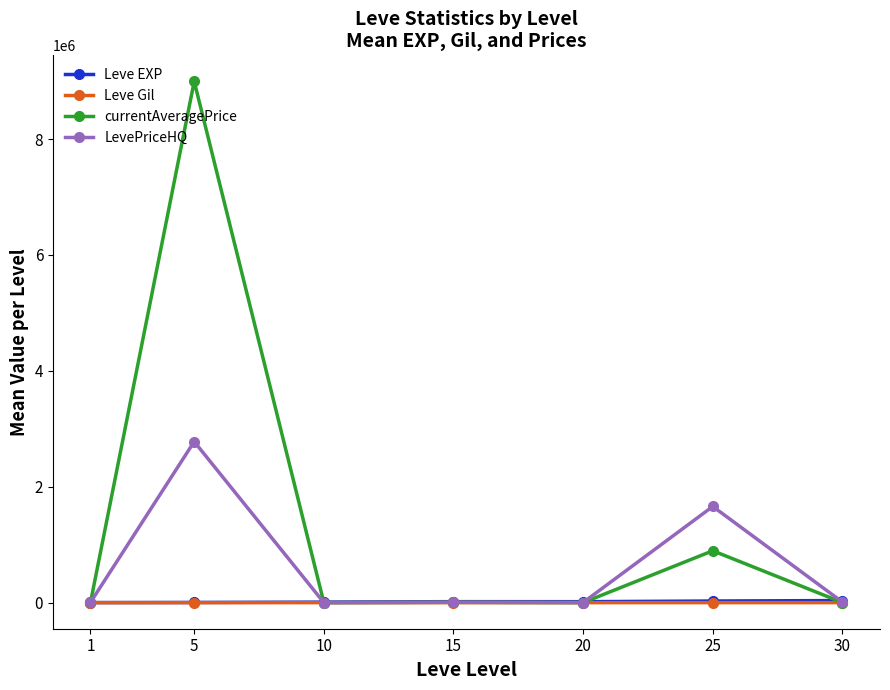

How many categories are shown in the chart?

7